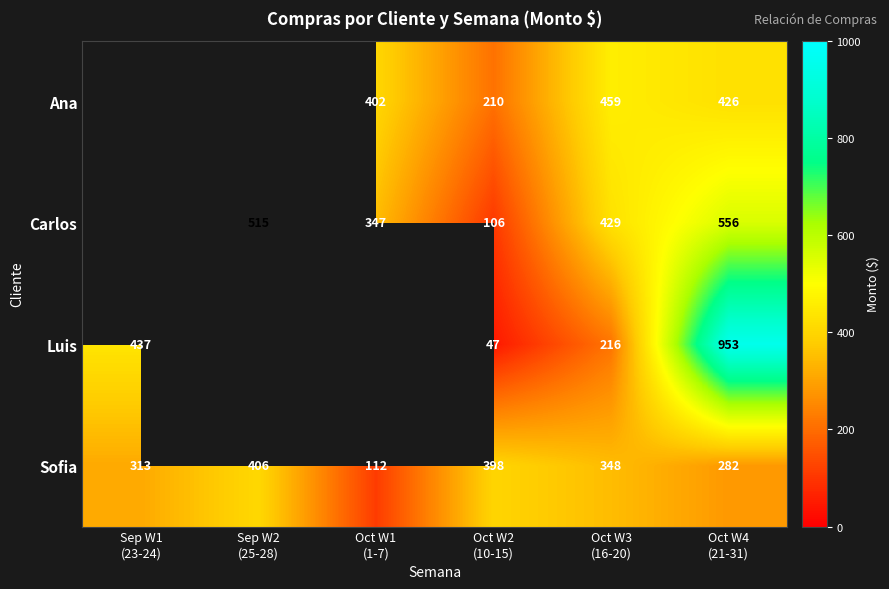

What is the difference between the second highest and second lowest values in the Sofia series?

116.0